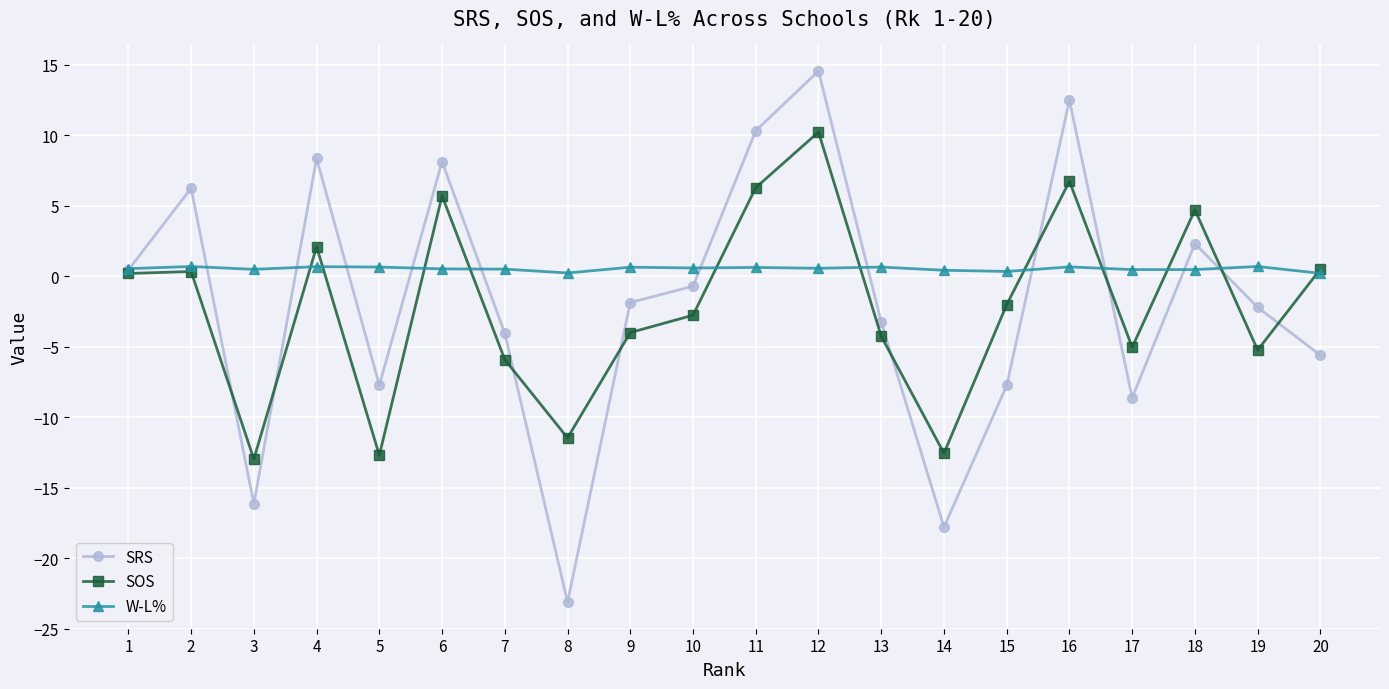

What is the sum of the SOS values at 15 and 4?

0.1